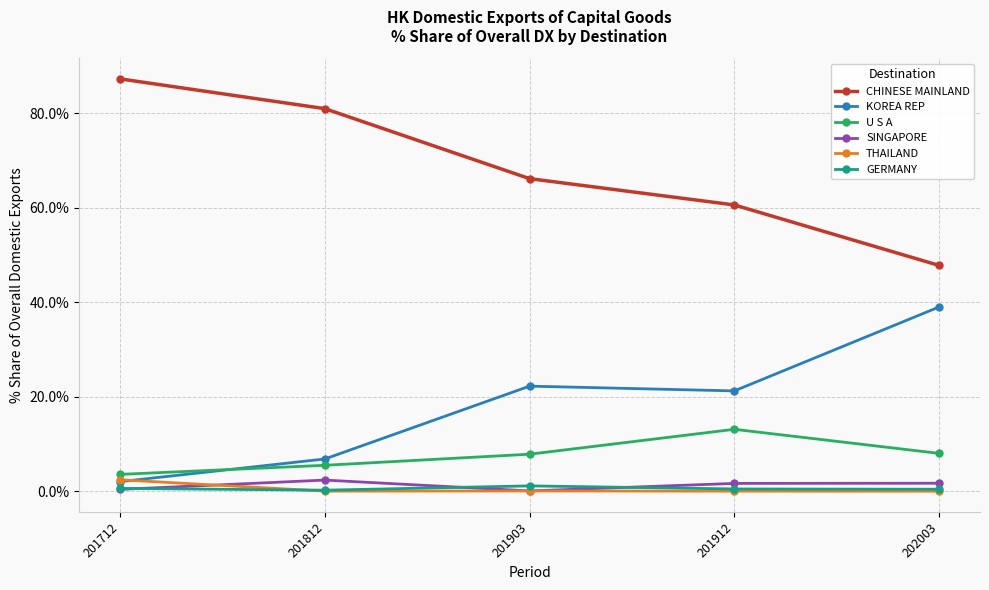

What is the difference between the second highest and second lowest values in the U S A series?

2.5